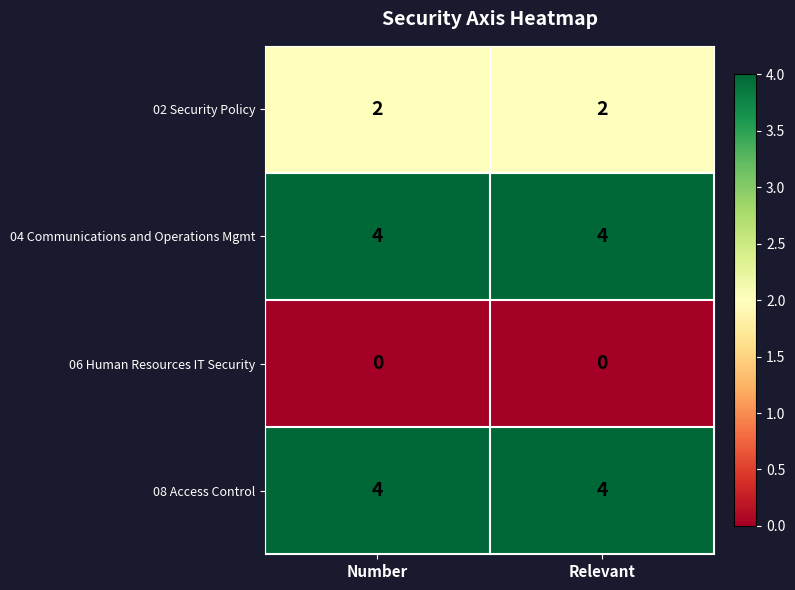

What is the difference between the highest and lowest values at Number?

4